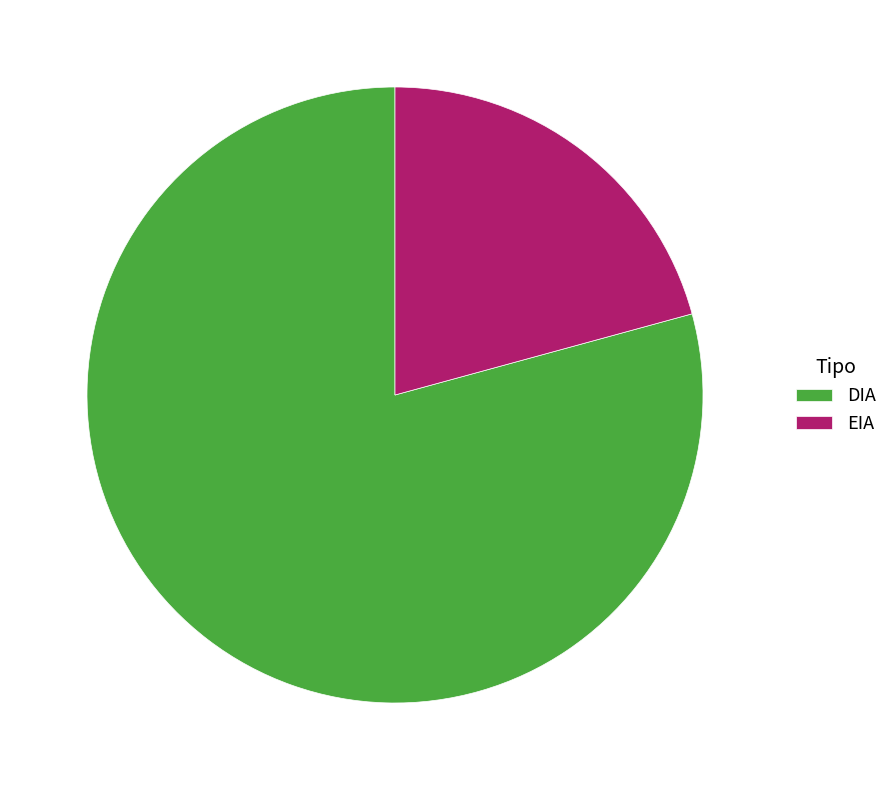

Is there a majority slice in this chart?

Yes